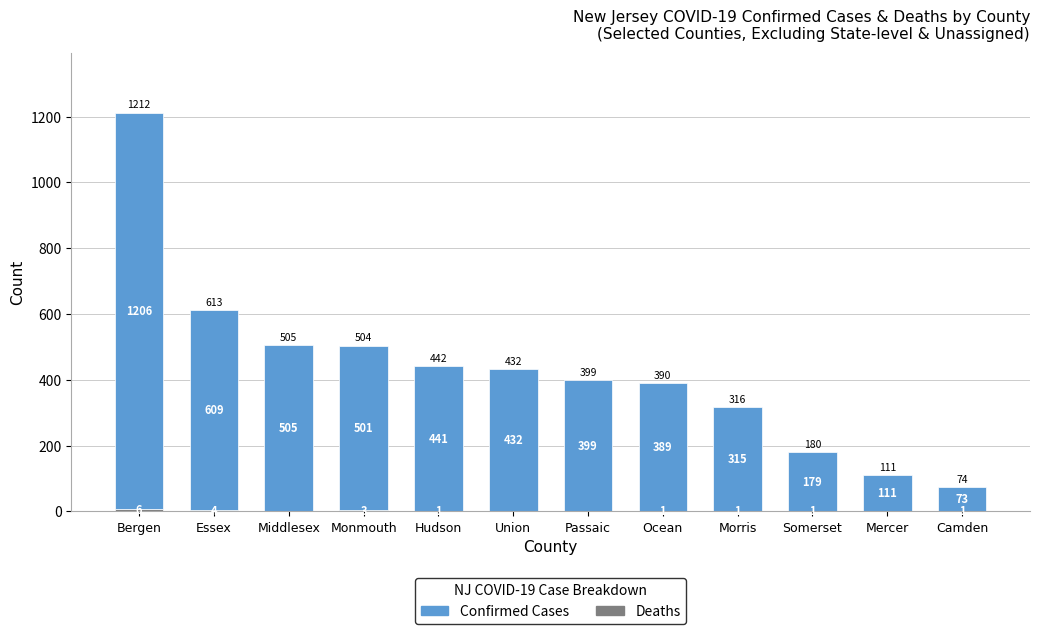

At which category is the sum across all series the highest?

Bergen